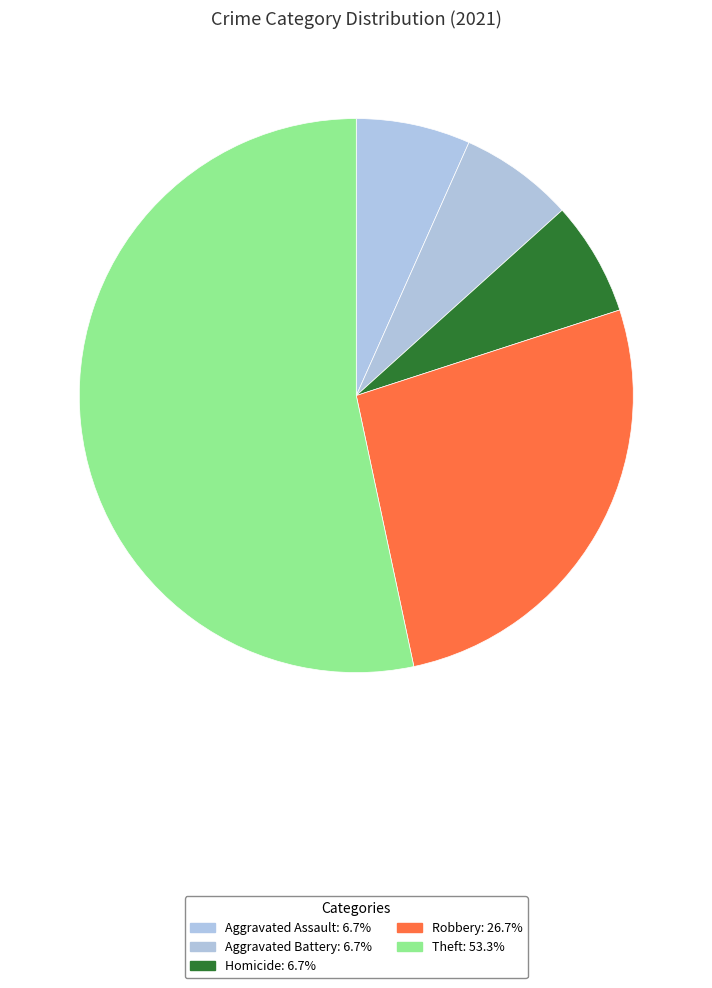

Count the number of slices in the pie.

5